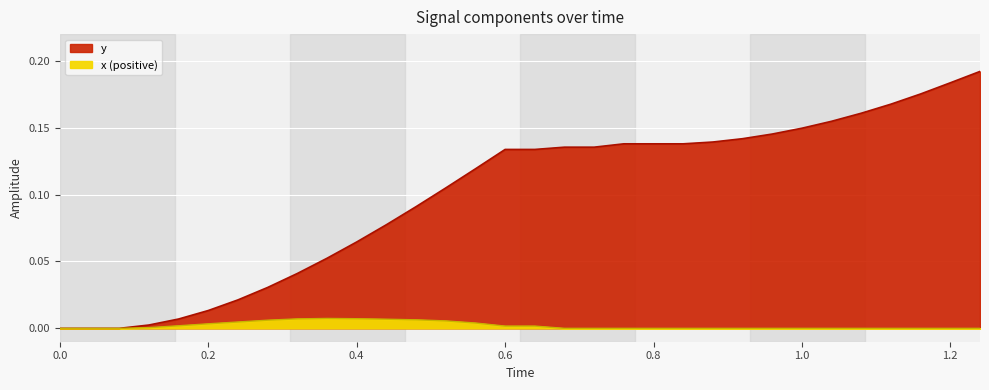

Reading right to left, list all the values displayed in this chart.

0.2	0.2	0.2	0.2	0.2	0.2	0.1	0.1	0.1	0.1	0.1	0.1	0.1	0.1	0.1	0.1	0.1	0.1	0.1	0.1	0.1	0.1	0.1	0.0	0.0	0.0	0.0	0.0	0.0	0.0	0.0	0.0